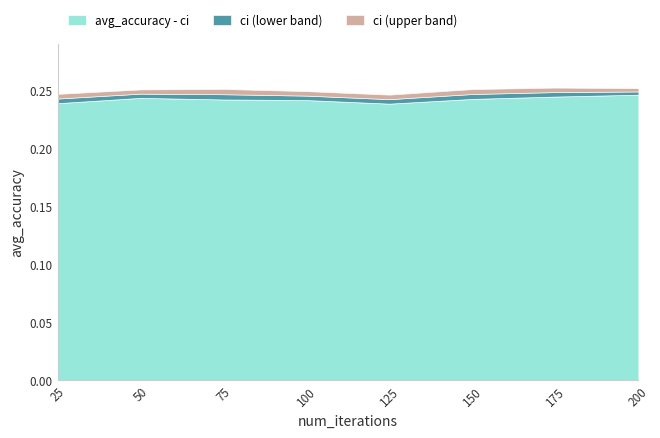

At which category does the chart reach its peak across all series?

200